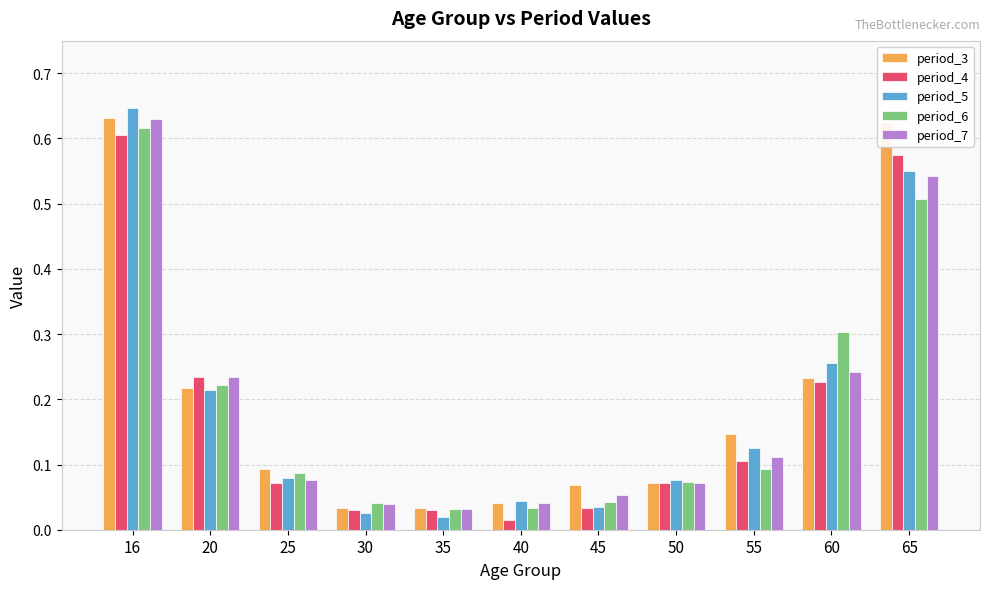

How many bars are there in total?

55